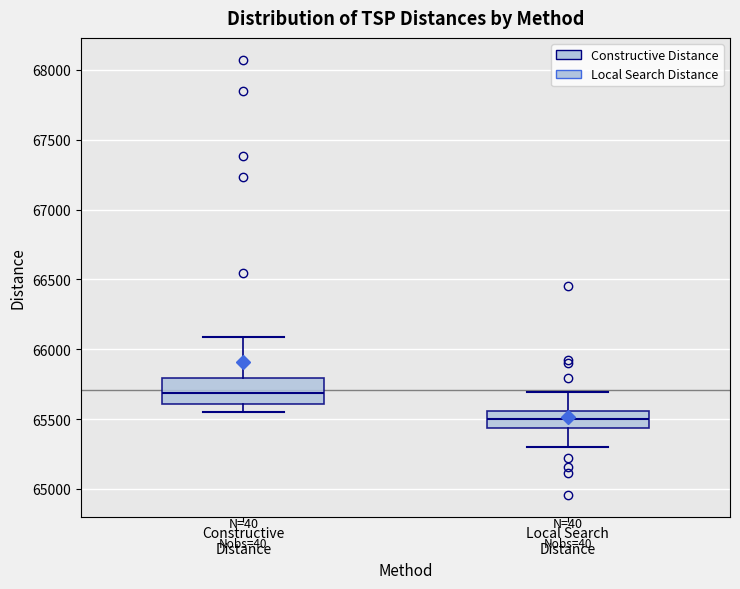

Which box's median line is the lowest?

Local Search Distance